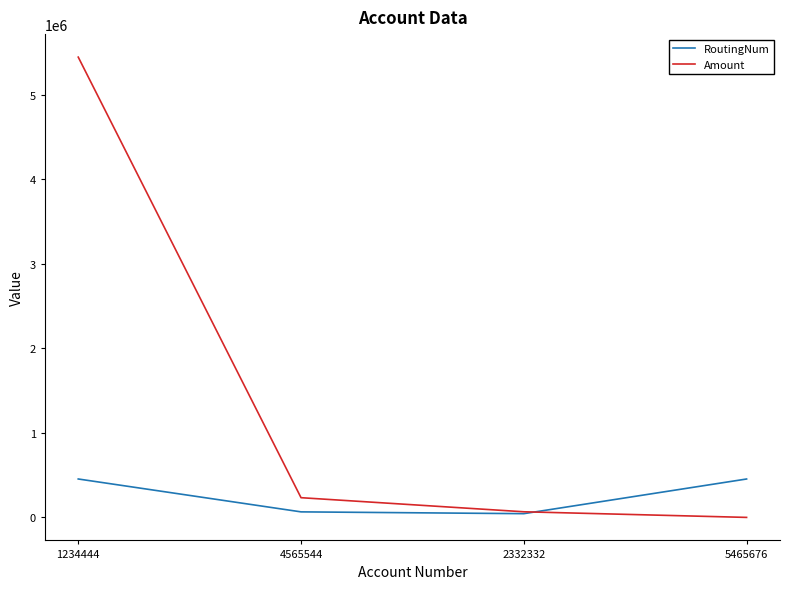

Which series changed the most between 4565544 and 5465676?

RoutingNum